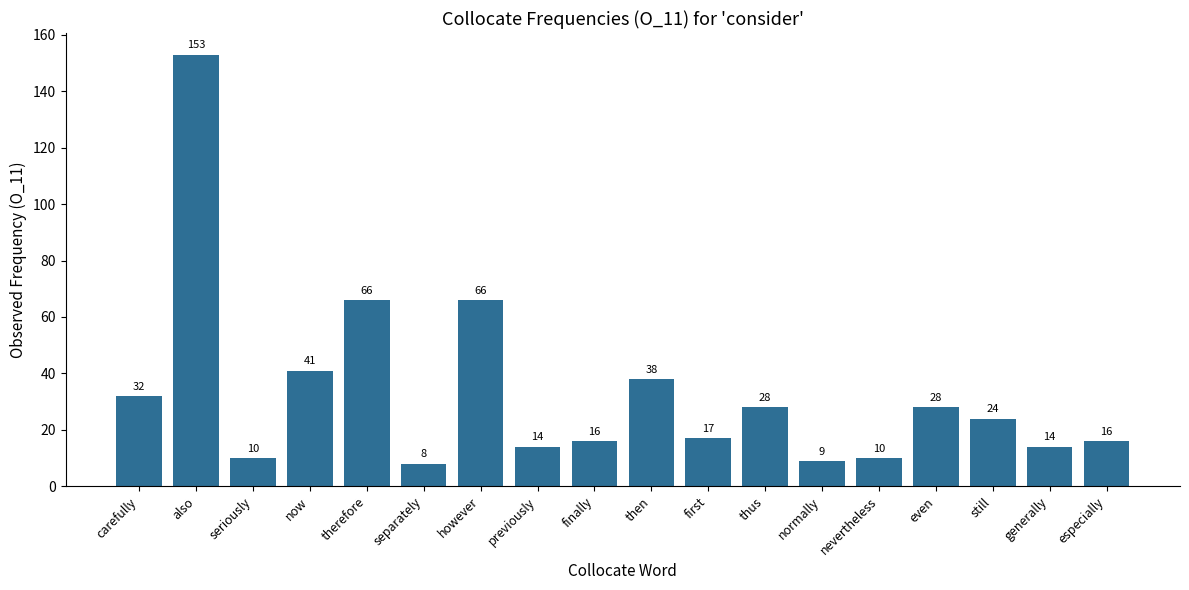

What is the value of the 9th bar from the left?

16